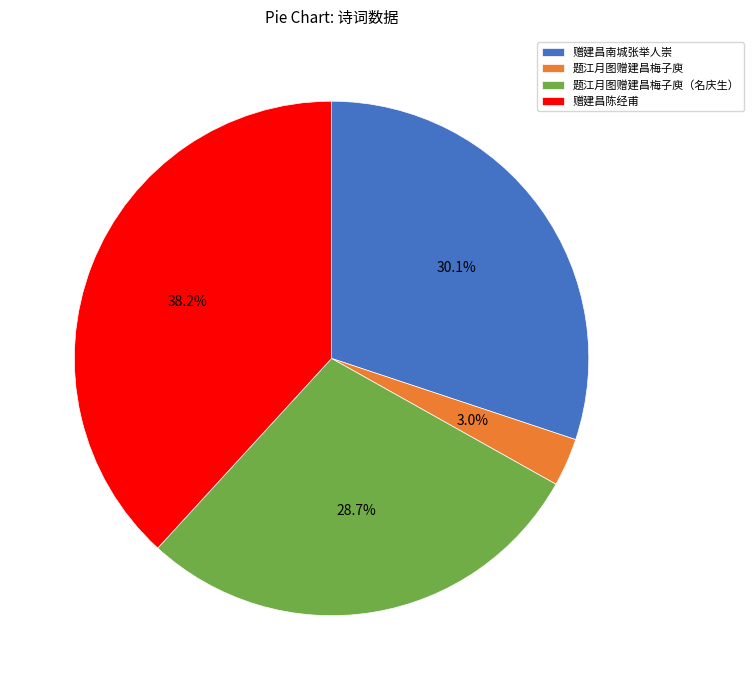

How many segments does this pie chart have?

4